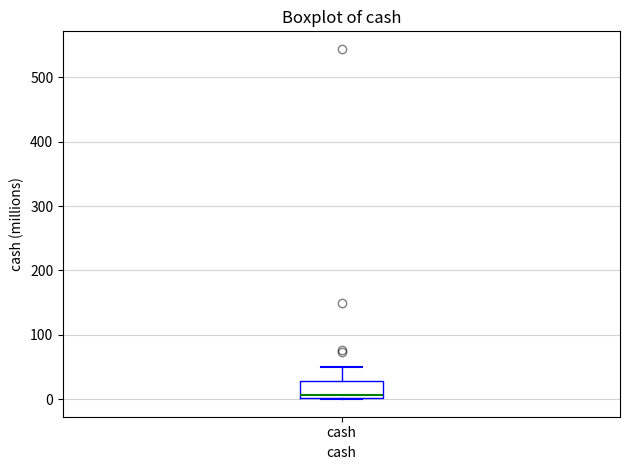

Transcribe this box plot: give where the median line is, the range the box spans, and where the two whiskers end, as read against the y-axis. The values are not printed on the chart, so give them approximately, as read against the axis.

median 10, box 0 to 30, whiskers 0 to 50